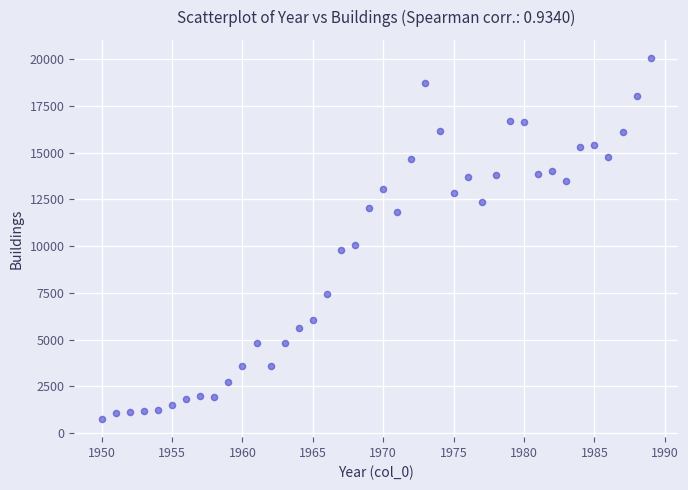

What is the range of Y values (max minus min)?

19304.6